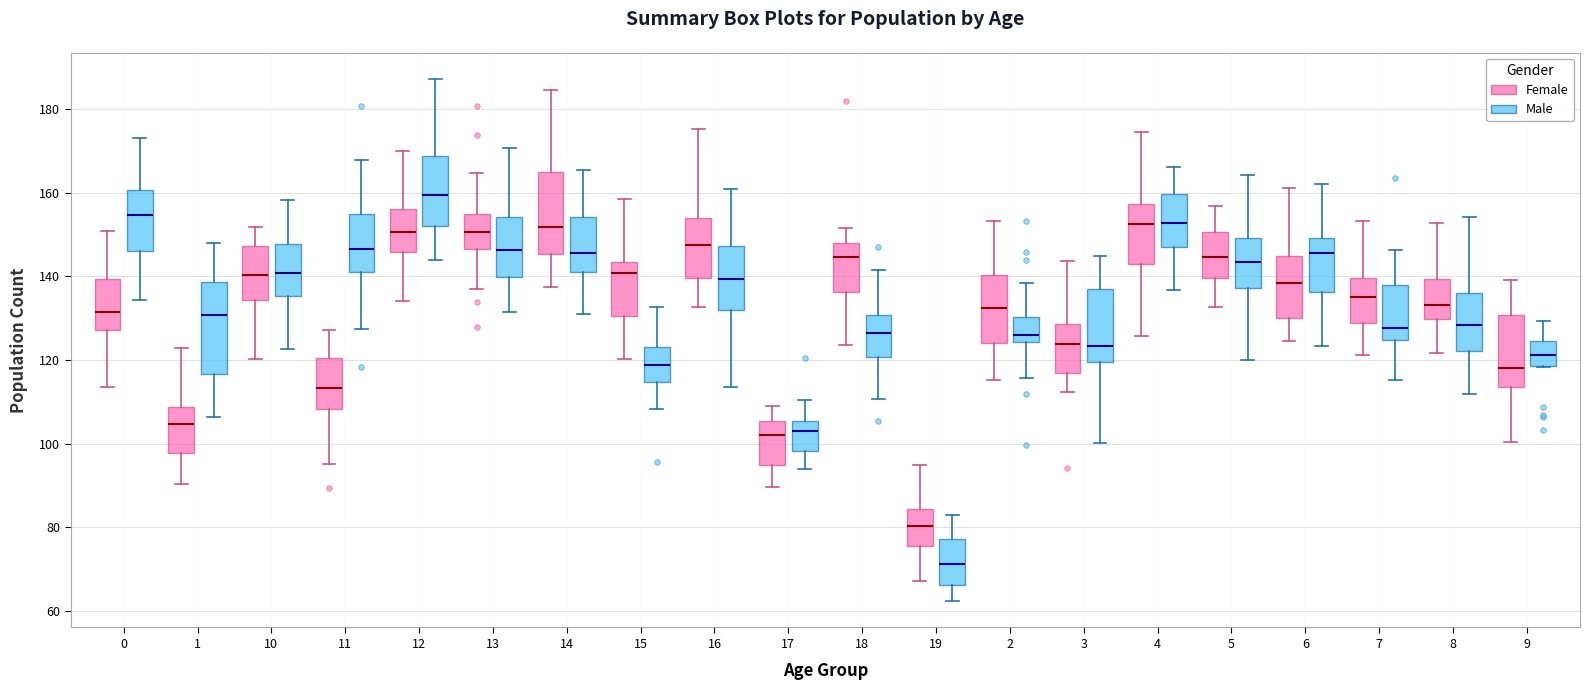

Which box is the tallest, from its lower edge to its upper edge?

1 (Male)